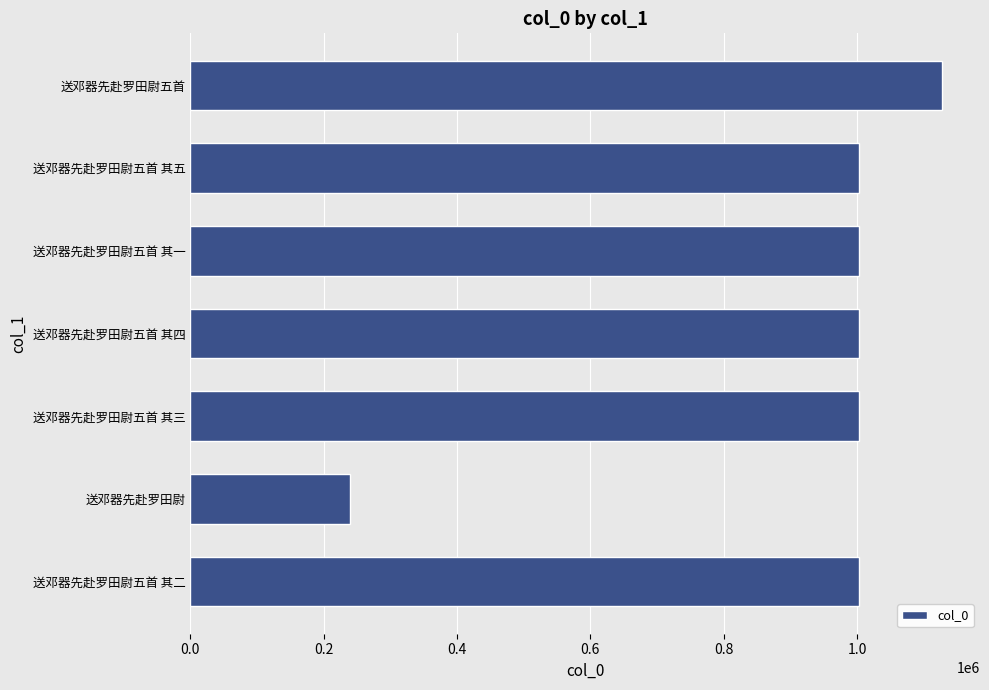

Which has a higher value, 送邓器先赴罗田尉五首 其三 or 送邓器先赴罗田尉?

送邓器先赴罗田尉五首 其三